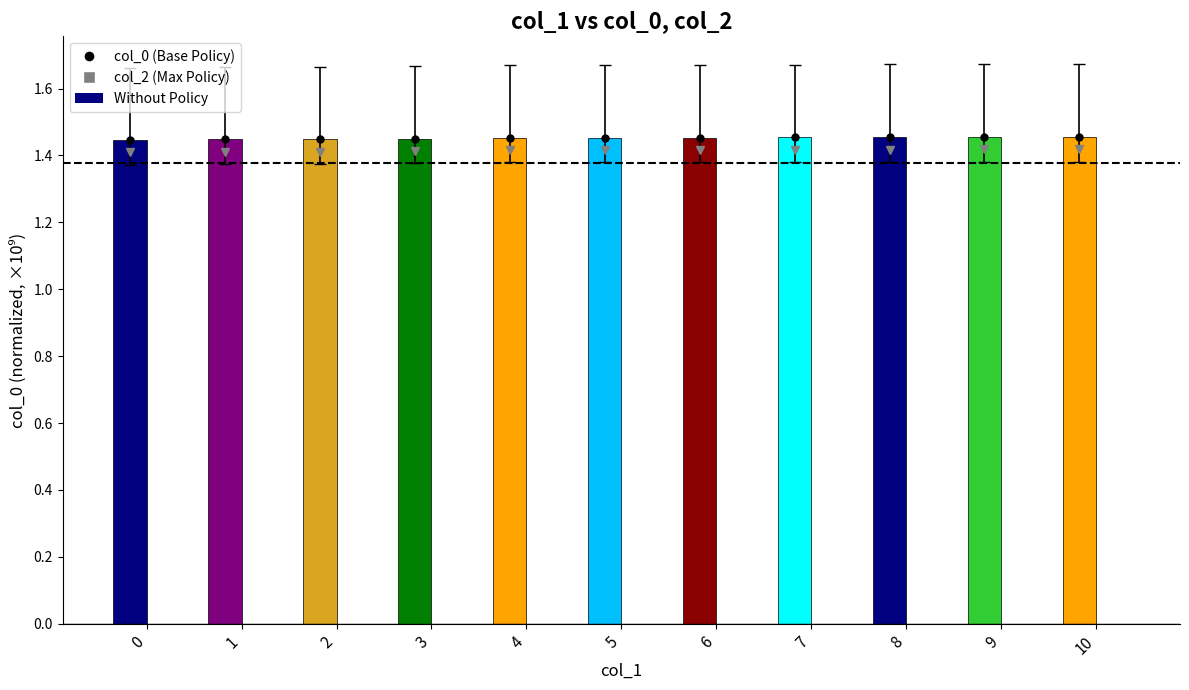

True or false: the data shows 2.4 at 8.

False